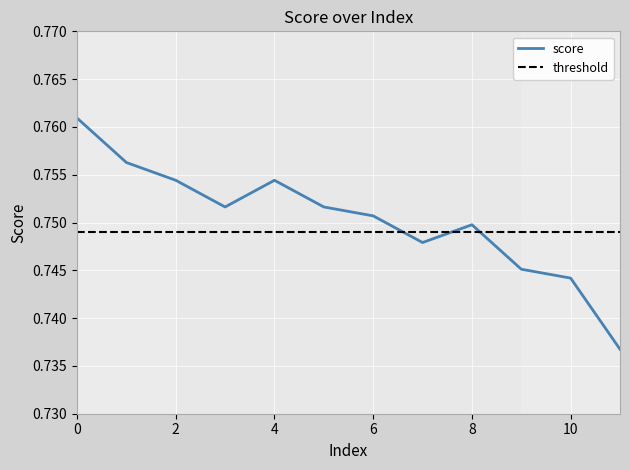

Reading left to right, what are all the values shown in this chart?

0=0.8	1=0.8	2=0.8	3=0.8	4=0.8	5=0.8	6=0.8	7=0.7	8=0.7	9=0.7	10=0.7	11=0.7